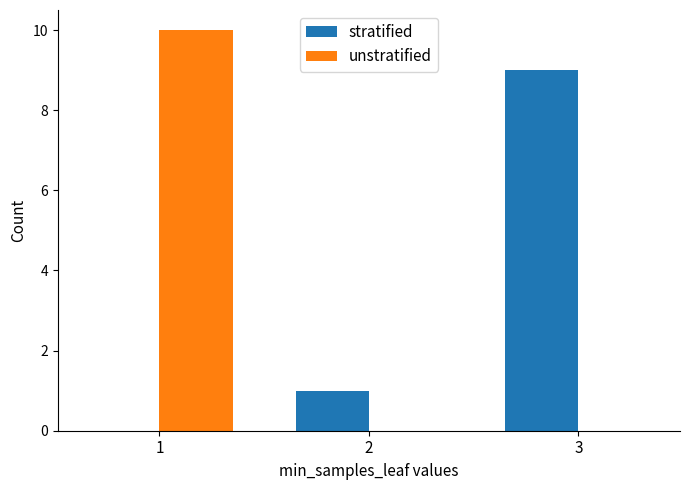

What are all the series names shown in the legend?

stratified, unstratified